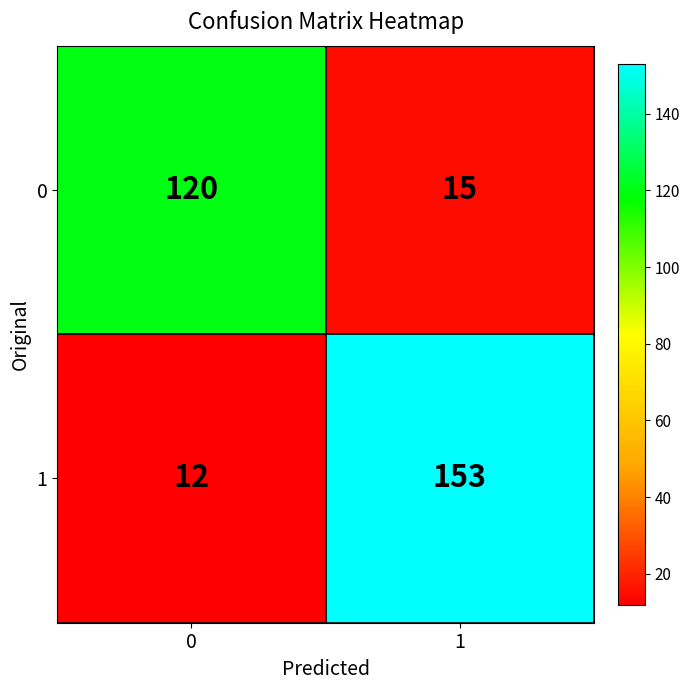

What value does the 1 series have at 0, to the nearest 10?

10